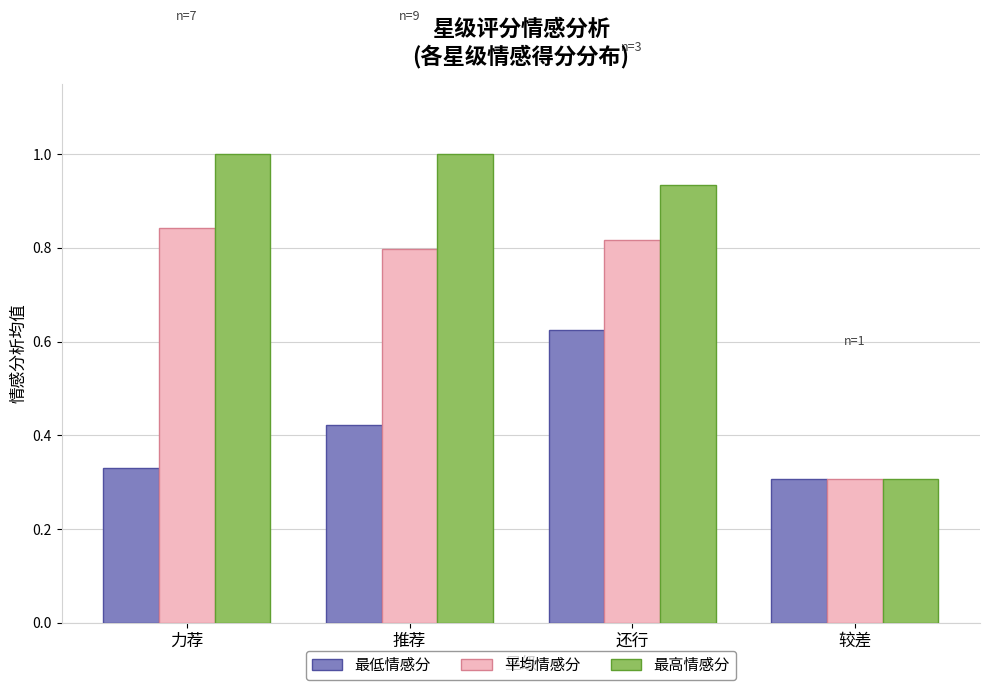

What is the difference between the second highest and minimum values in the 平均情感分 series?

0.5